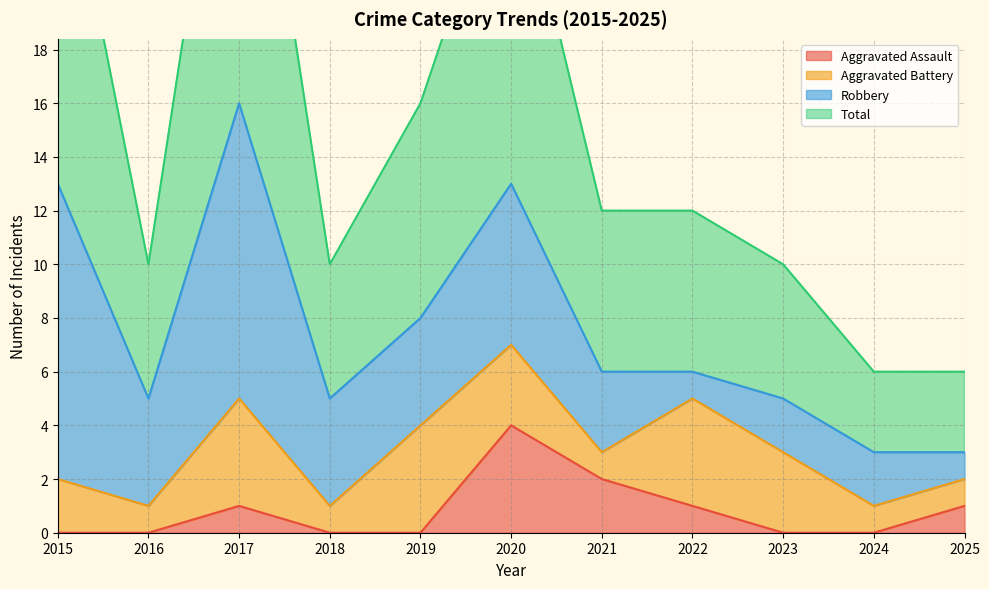

At how many categories does at least one series exceed 2?

11